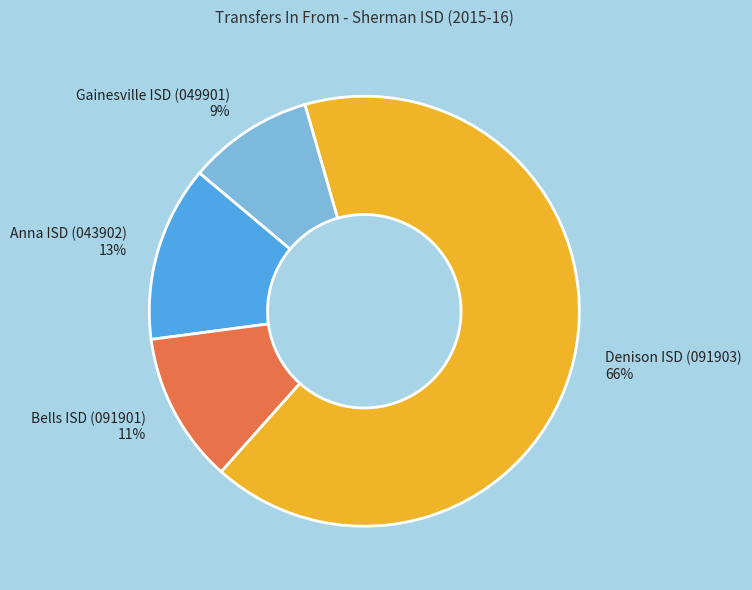

What is the smallest slice in the pie chart?

Gainesville ISD (049901)